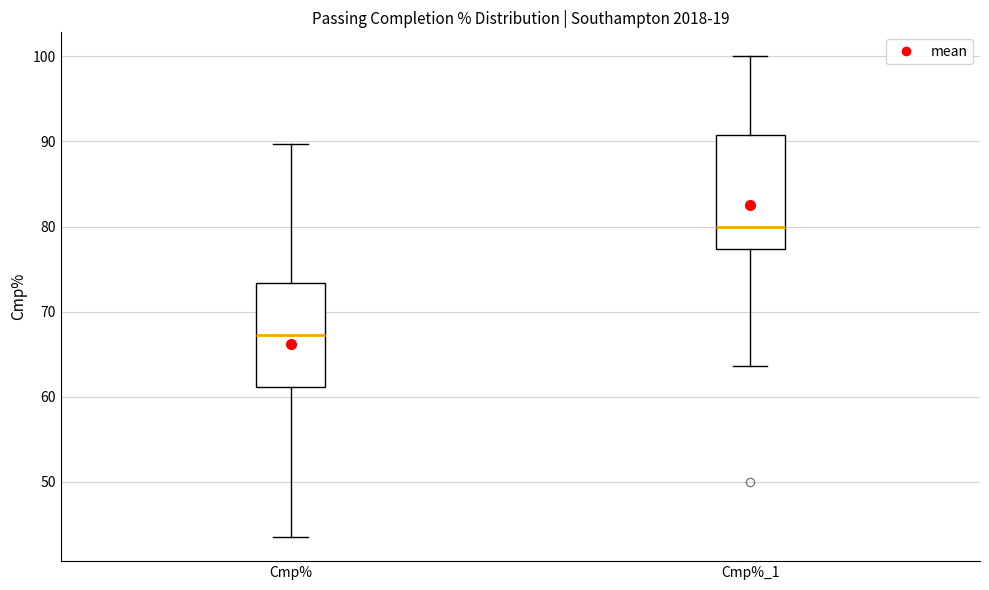

Where does the median line of the box for Cmp%_1 sit on the y-axis? The values are not printed on the chart, so give them approximately, as read against the axis.

80